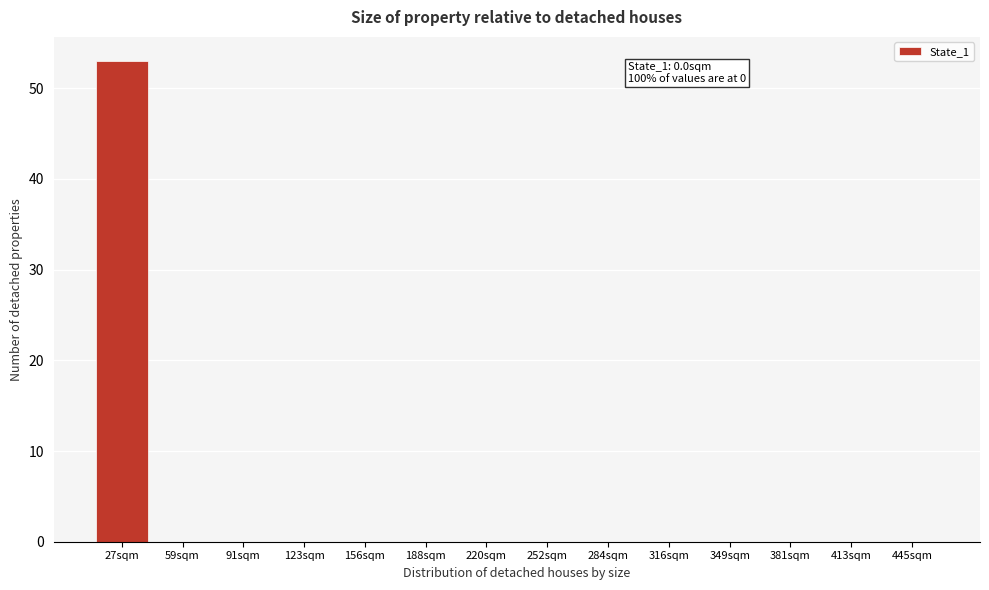

Reading left to right, transcribe all the data shown in this chart.

27sqm=53	59sqm=0	91sqm=0	123sqm=0	156sqm=0	188sqm=0	220sqm=0	252sqm=0	284sqm=0	316sqm=0	349sqm=0	381sqm=0	413sqm=0	445sqm=0